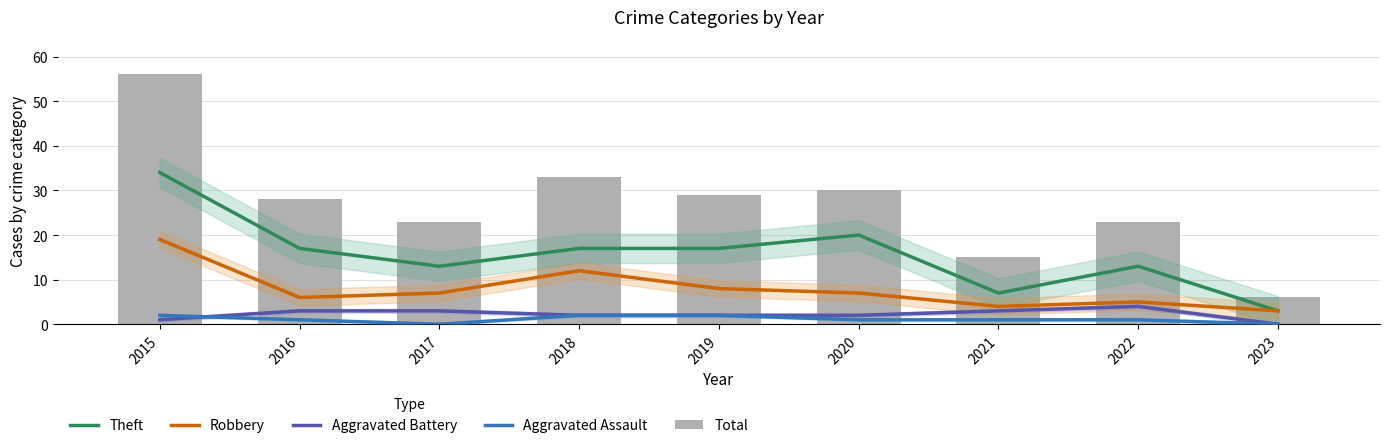

Which series changed the most between 2018 and 2019?

Robbery